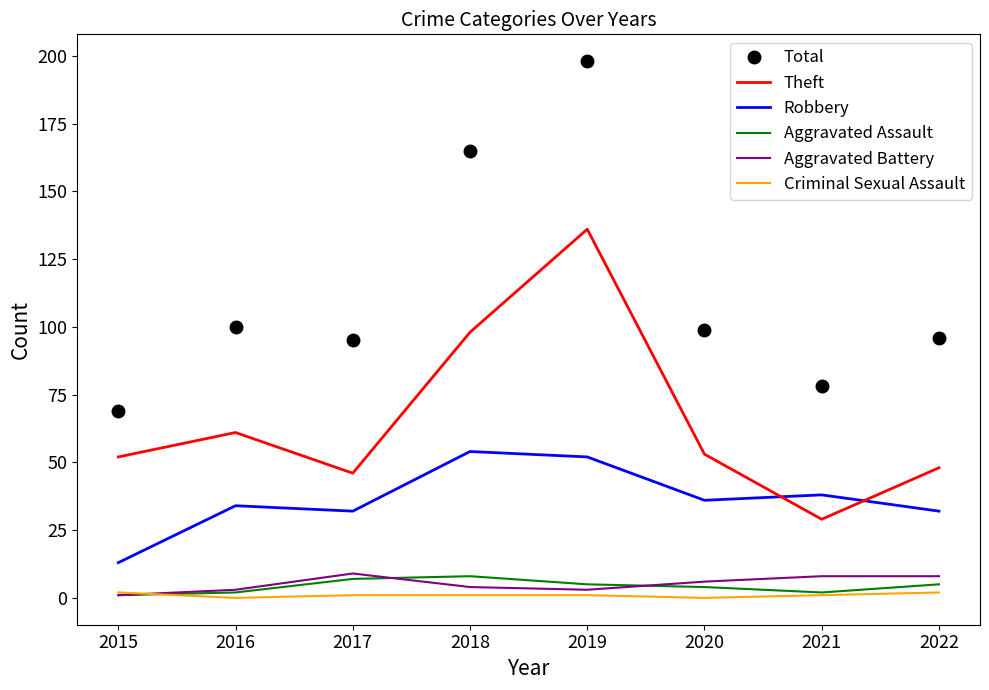

Which series has the largest total across all categories?

Total